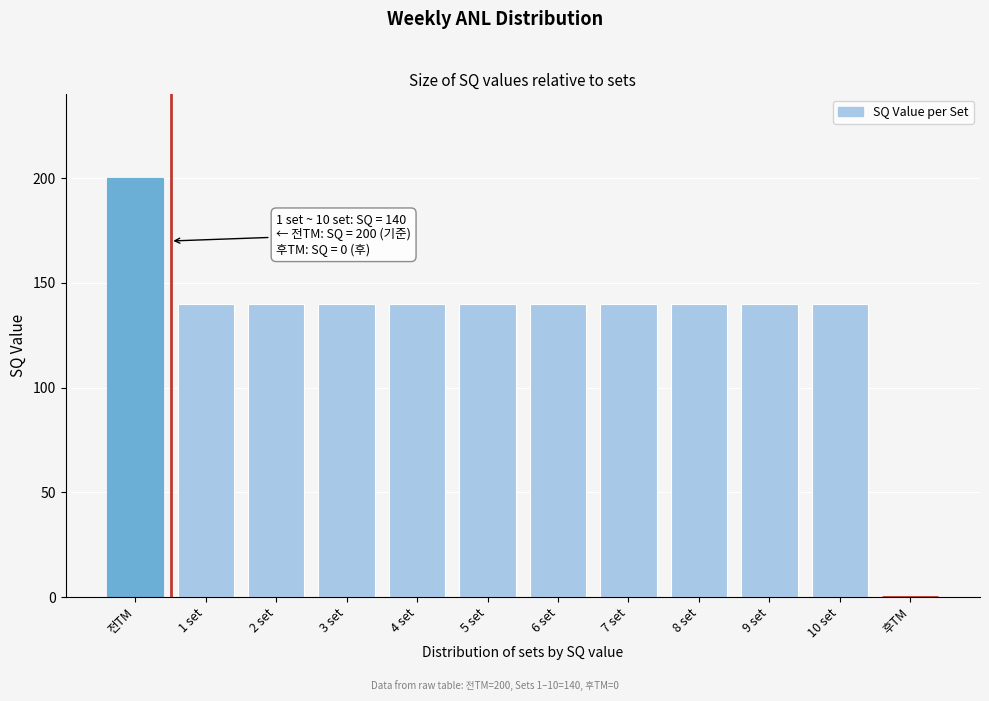

Reading left to right, what are all the values shown in this chart?

전TM=200	1 set=140	2 set=140	3 set=140	4 set=140	5 set=140	6 set=140	7 set=140	8 set=140	9 set=140	10 set=140	후TM=0